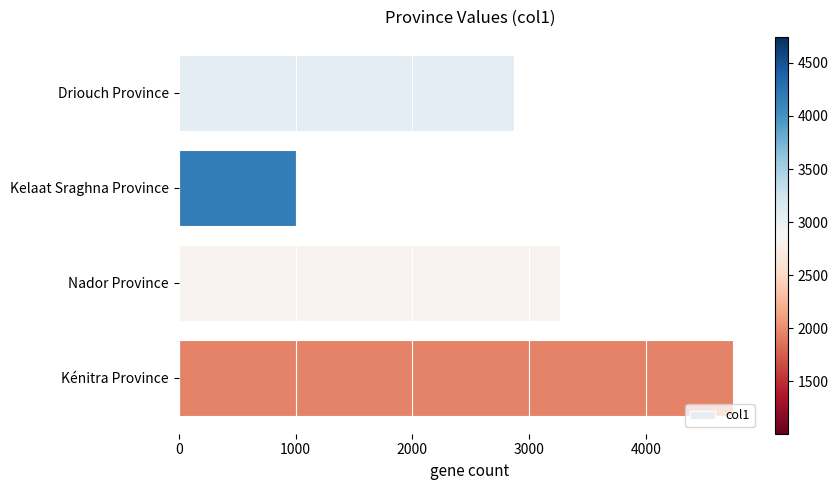

What is the change in value from Nador Province to Kénitra Province?

+1482